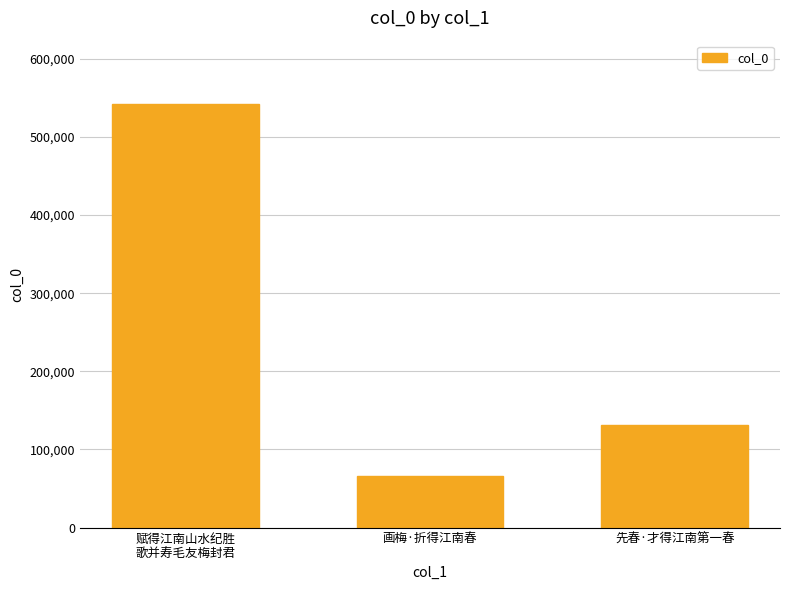

Are the bars horizontal?

No